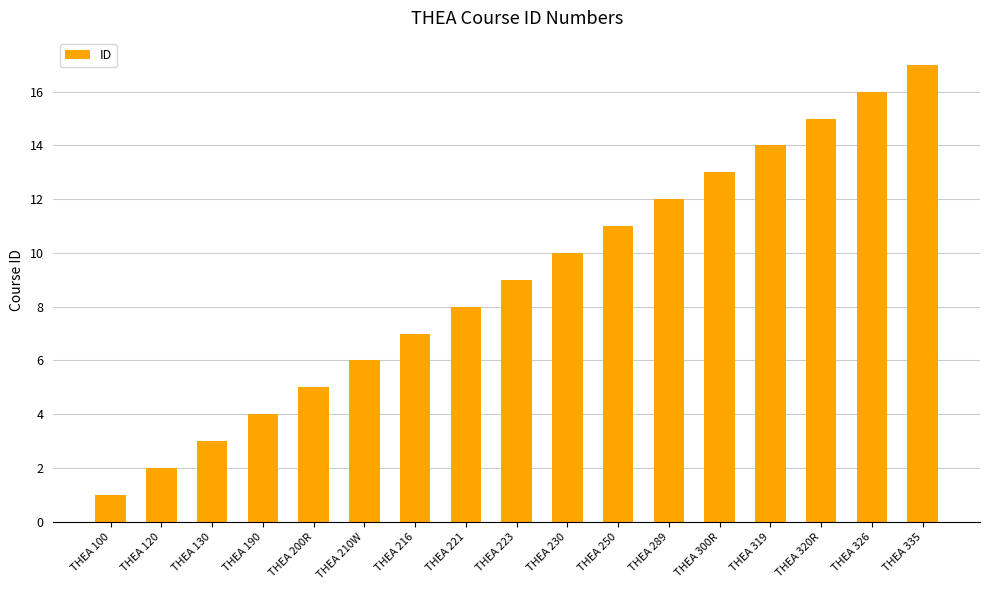

At which label is the value closest to 9?

THEA 223